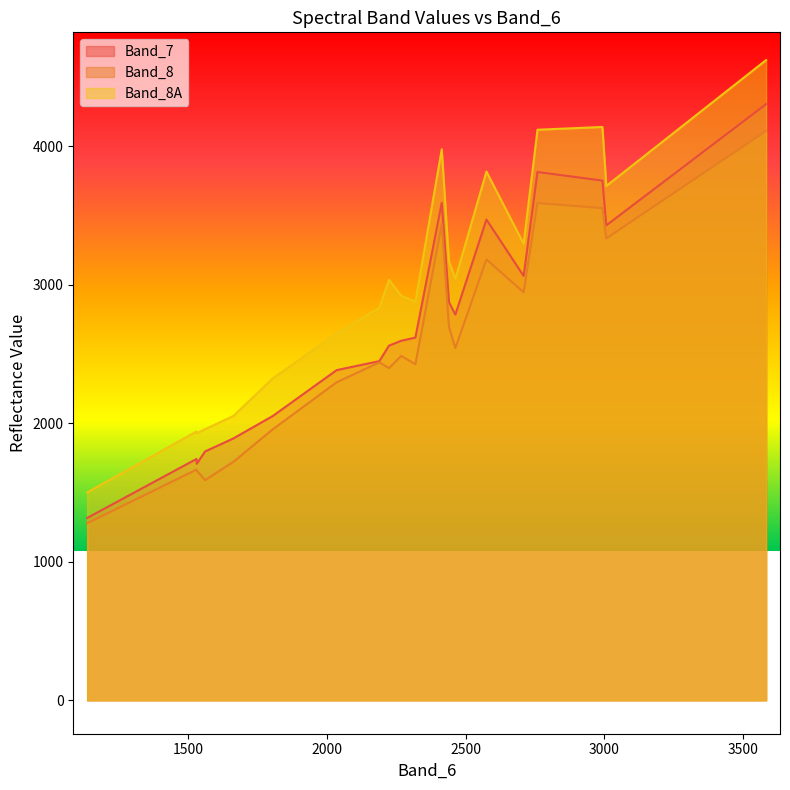

Which series has the widest spread of values?

Band_8A